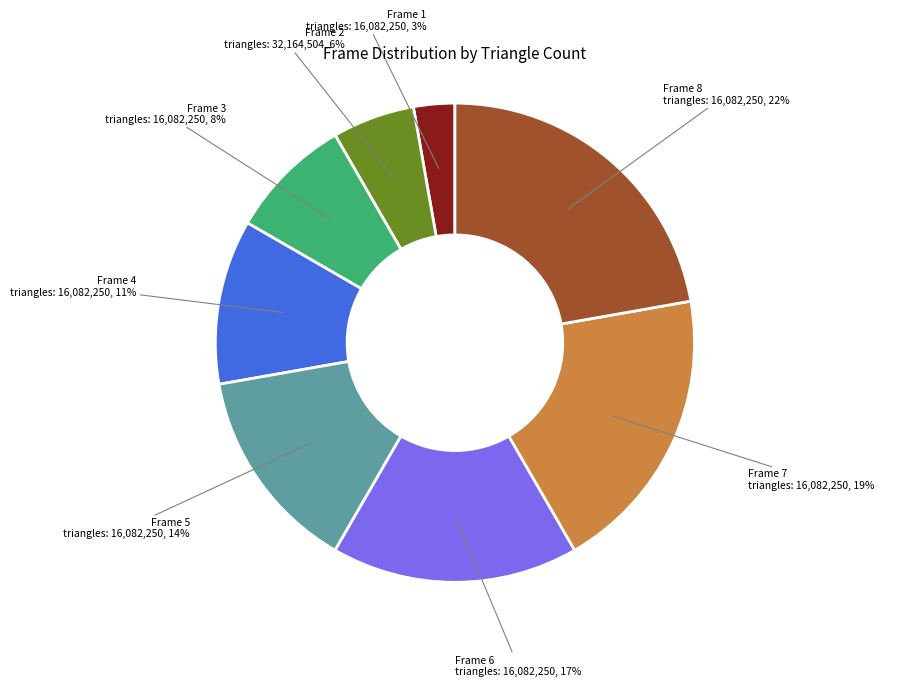

Is there any slice that represents more than half of the pie?

No